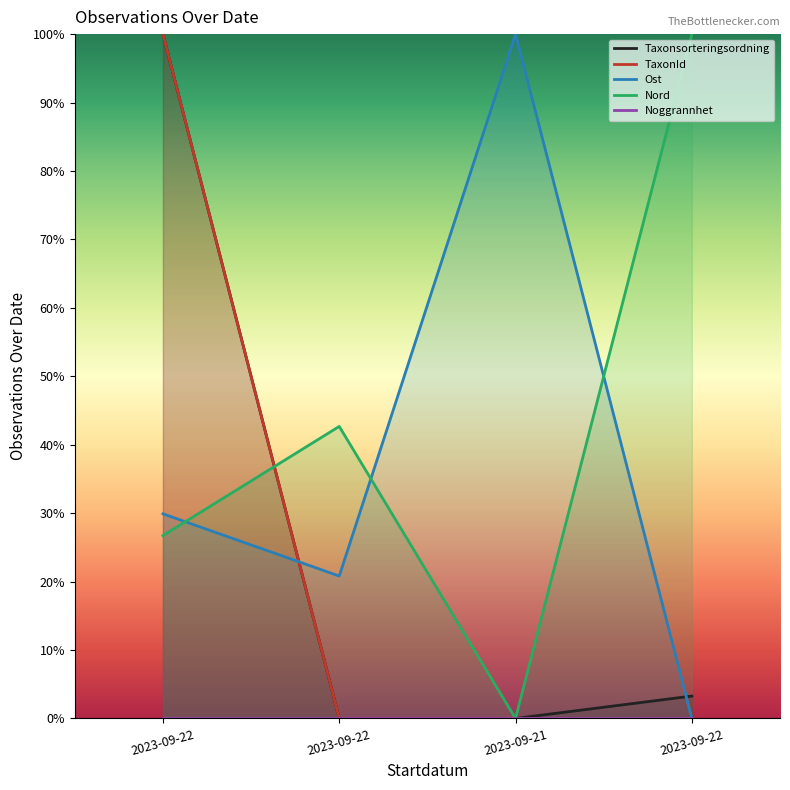

Is the value of TaxonId at 2023-09-22 greater than the value of Nord at 2023-09-21?

Yes